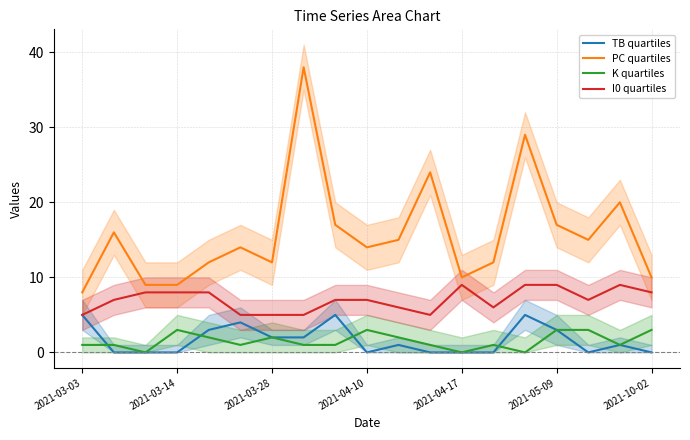

Reading left to right, transcribe all the data shown in this chart.

TB quartiles: 5	0	0	0	3	4	2	2	5	0	1	0	0	0	5	3	0	1	0
PC quartiles: 8	16	9	9	12	14	12	38	17	14	15	24	10	12	29	17	15	20	10
K quartiles: 1	1	0	3	2	1	2	1	1	3	2	1	0	1	0	3	3	1	3
I0 quartiles: 5	7	8	8	8	5	5	5	7	7	6	5	9	6	9	9	7	9	8